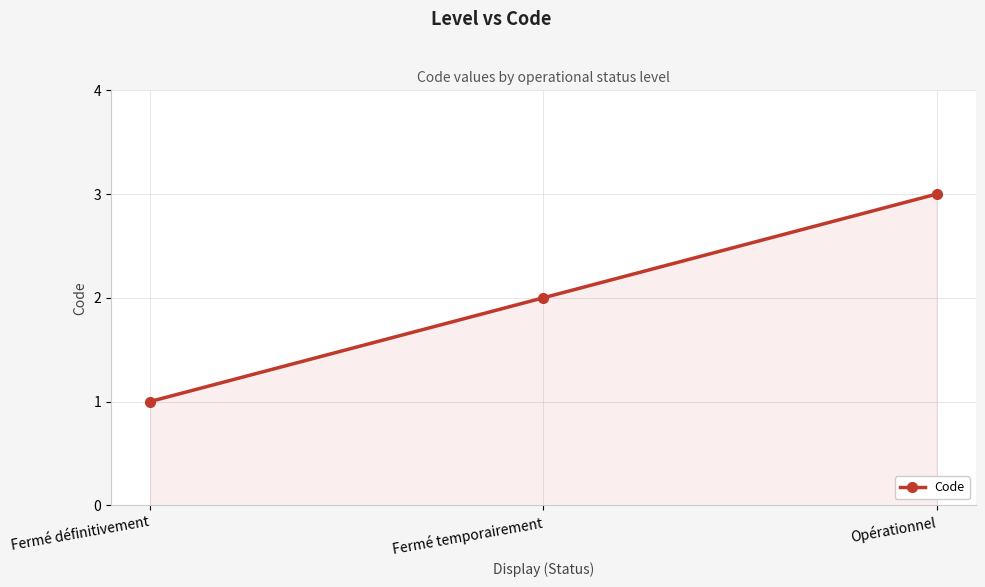

What is the label of the 1st point from the right?

Opérationnel